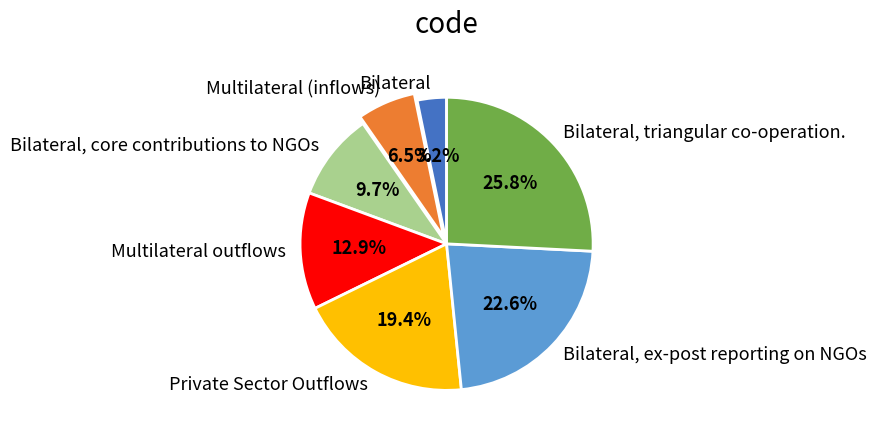

Which has a higher value, Bilateral or Bilateral, ex-post reporting on NGOs?

Bilateral, ex-post reporting on NGOs